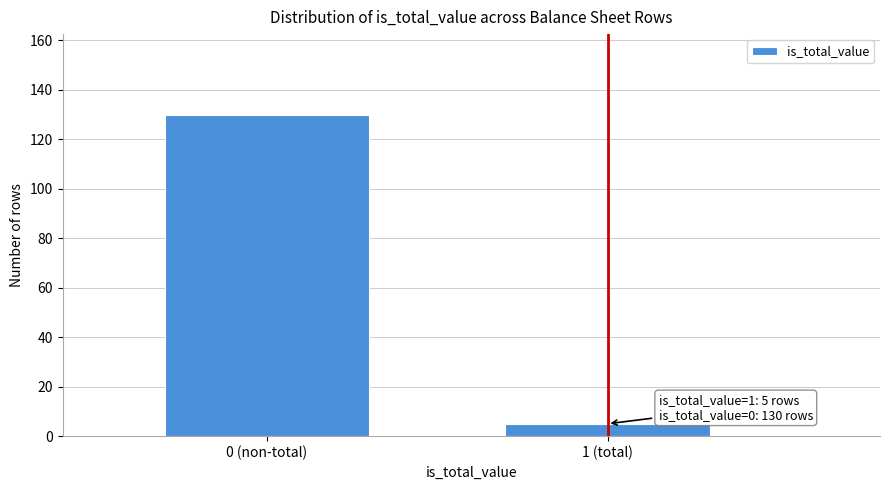

Reading left to right, transcribe all the data shown in this chart.

0 (non-total)=130	1 (total)=5